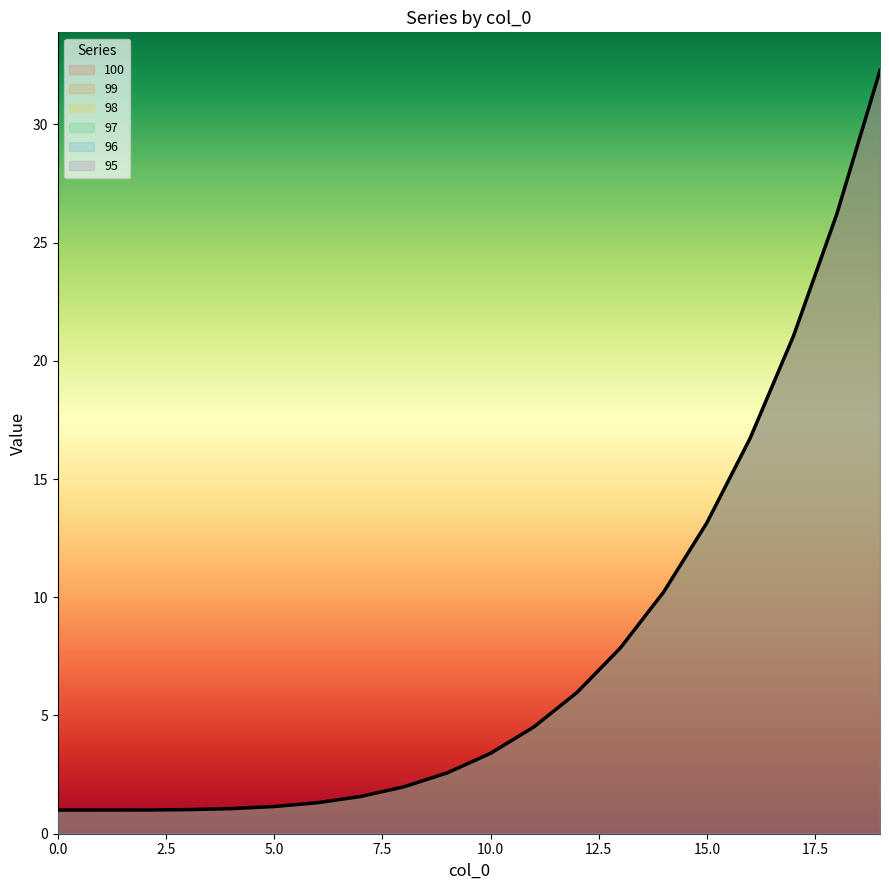

Does the chart display data point markers on the line(s)?

No